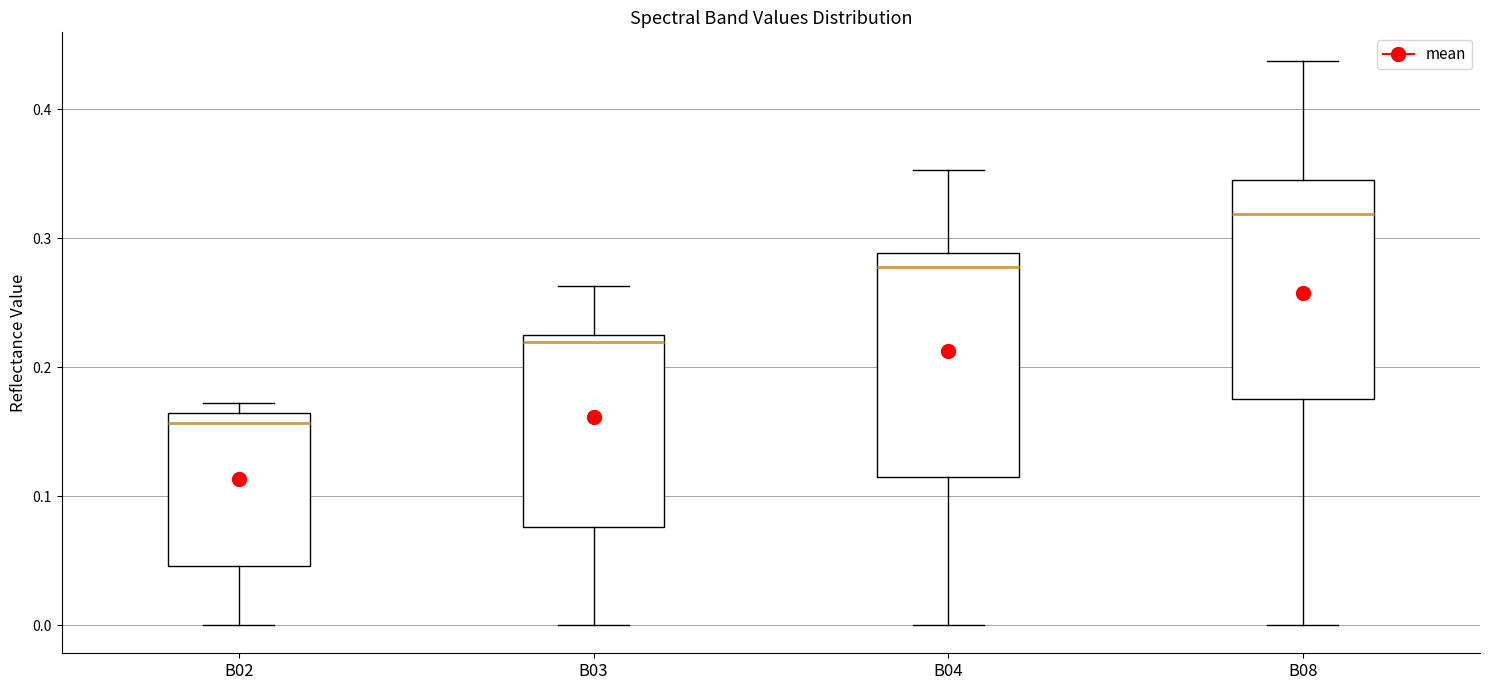

Which box's median line is the lowest?

B02